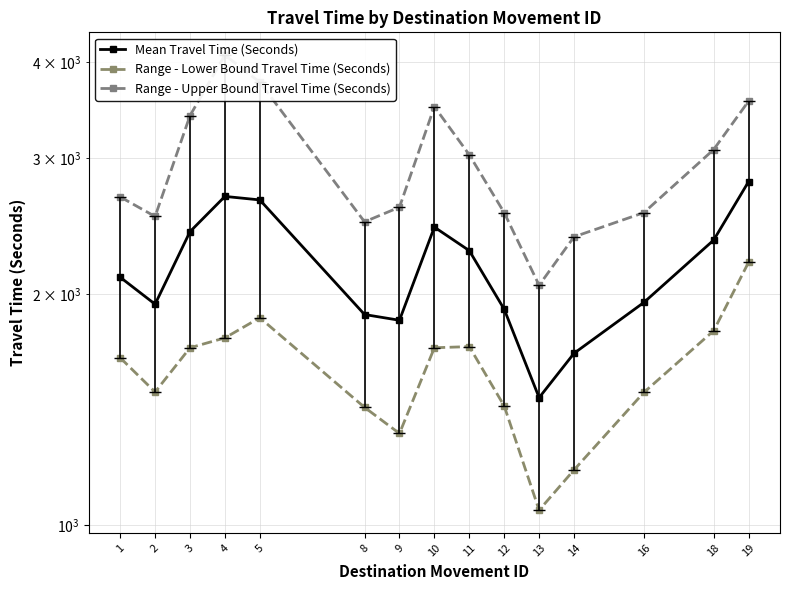

True or false: Range - Lower Bound Travel Time (Seconds) and Range - Upper Bound Travel Time (Seconds) intersect in this chart.

False